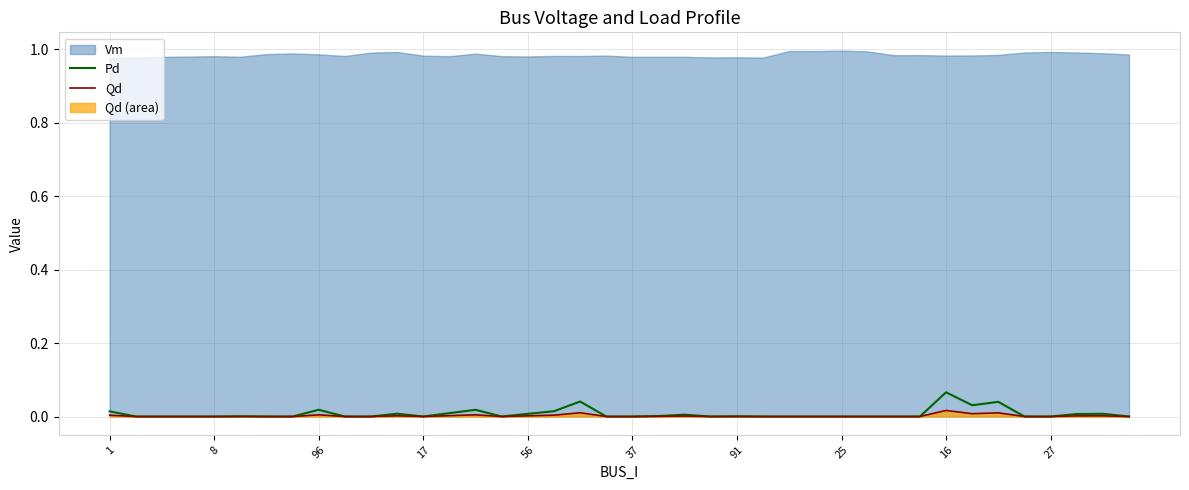

The value of Qd at 15 is -0.0. True or false?

False